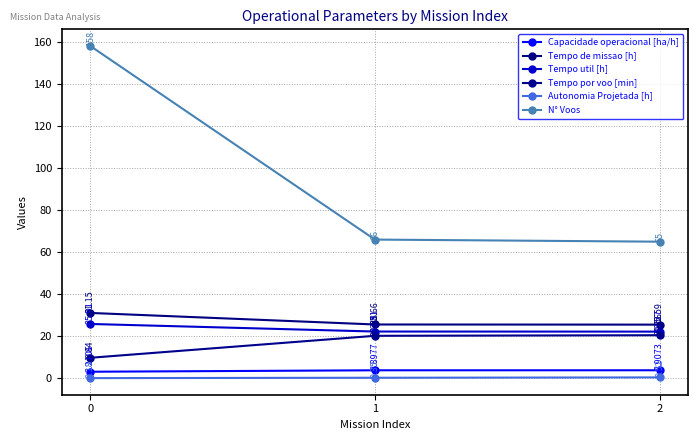

At which label is N° Voos closest to 111?

1